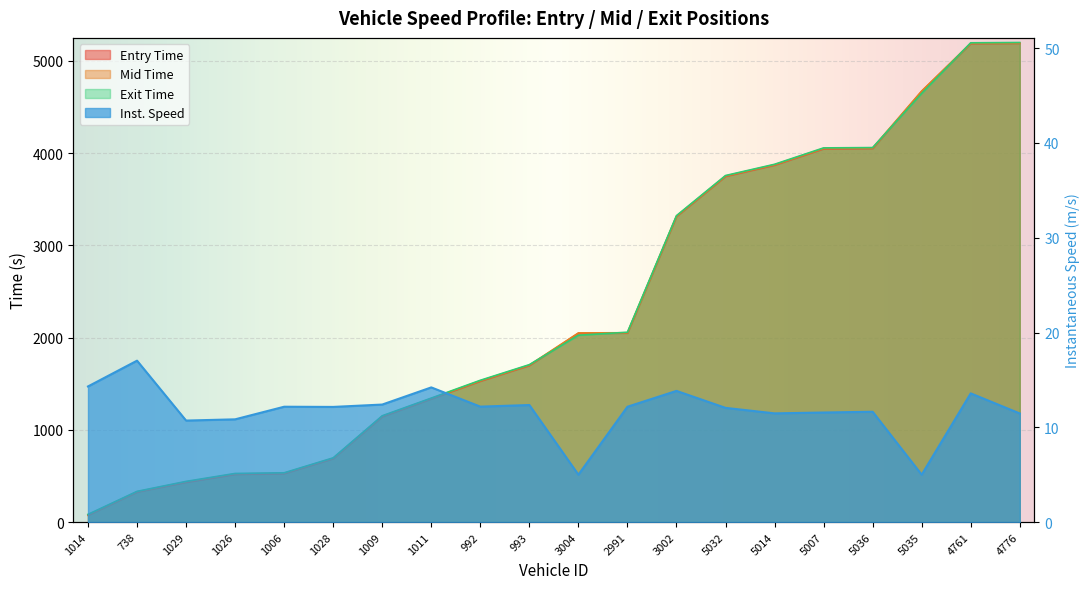

Reading right to left, transcribe all the data shown in this chart.

entry: 5188.9	5186.1	4668.2	4049.5	4045.7	3868.7	3746.9	3312.4	2047.7	2045.7	1697.1	1527.1	1335.2	1142.6	686.9	524.8	516.5	430.5	325.1	73.8
mid: 5193.3	5190.0	4672.2	4054.2	4050.4	3873.2	3751.3	3316.4	2052.1	2050.3	1701.3	1531.5	1339.0	1147.0	691.3	529.1	521.5	435.4	328.3	77.6
exit: 5198.2	5194.8	4646.9	4059.2	4055.8	3878.1	3756.2	3321.2	2057.8	2025.1	1706.2	1536.7	1343.7	1152.1	696.1	534.1	526.9	440.9	332.7	83.3
instspeed: 11.5	13.6	5.0	11.6	11.6	11.5	12.1	13.8	12.2	5.0	12.3	12.2	14.2	12.4	12.2	12.2	10.8	10.7	17.0	14.3